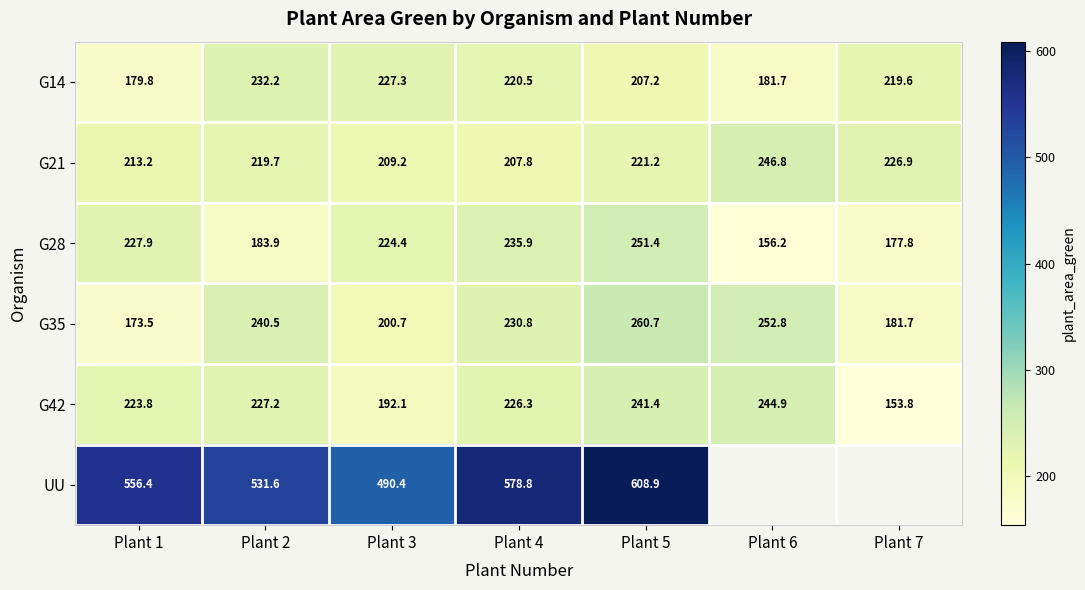

What is the difference between the maximum and minimum values in the G21 series?

39.0